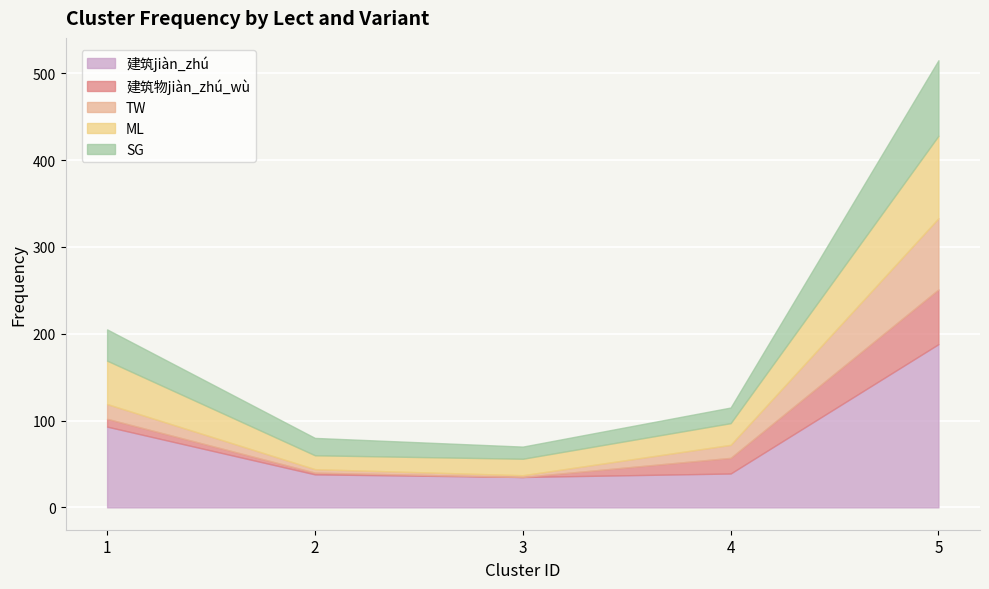

How many values in the SG series are below 20?

2